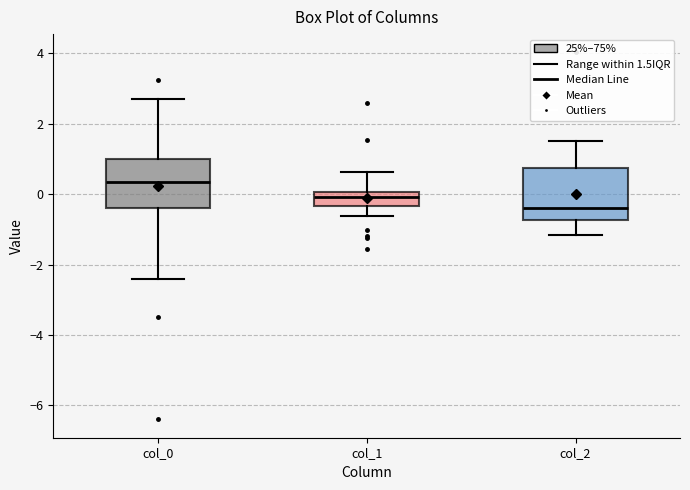

Where does the upper whisker of the box for col_1 end on the y-axis? The values are not printed on the chart, so give them approximately, as read against the axis.

0.6